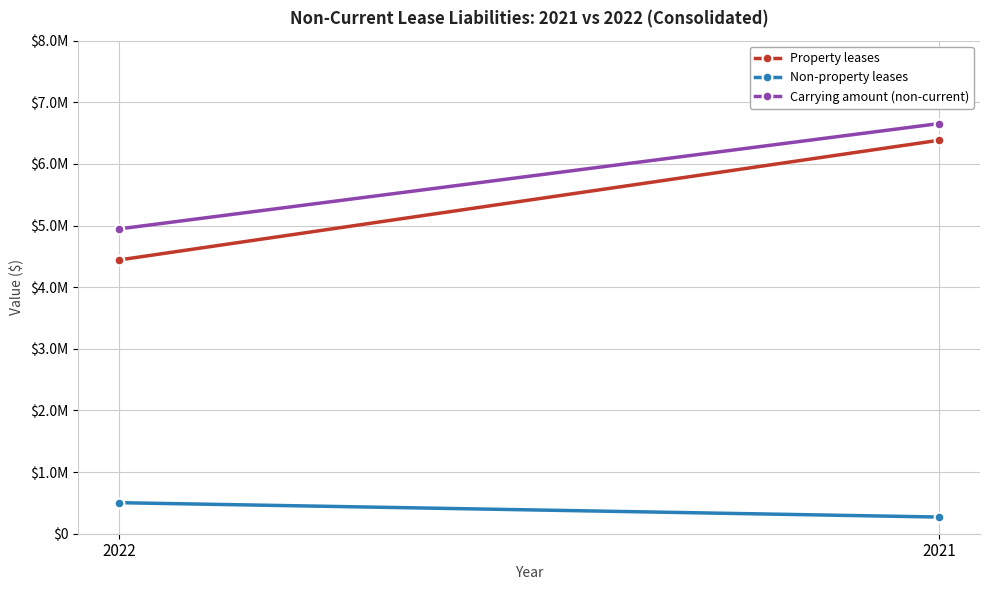

At 2021, list the series in order from smallest to largest.

Non-property leases, Property leases, Carrying amount (non-current)